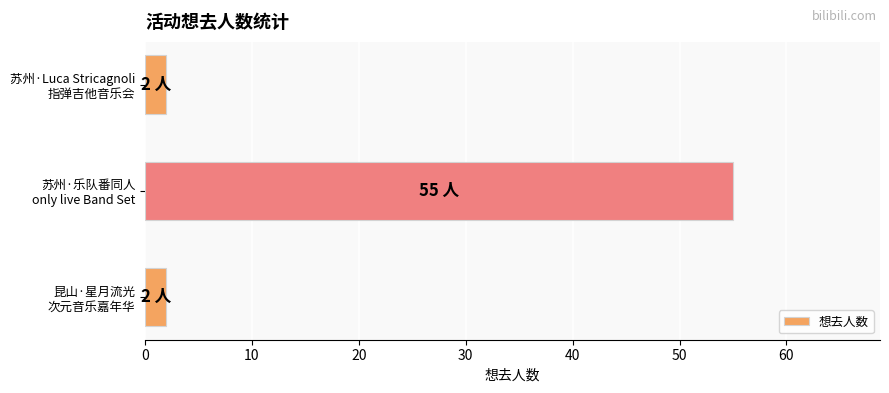

Does the chart contain any negative values?

No